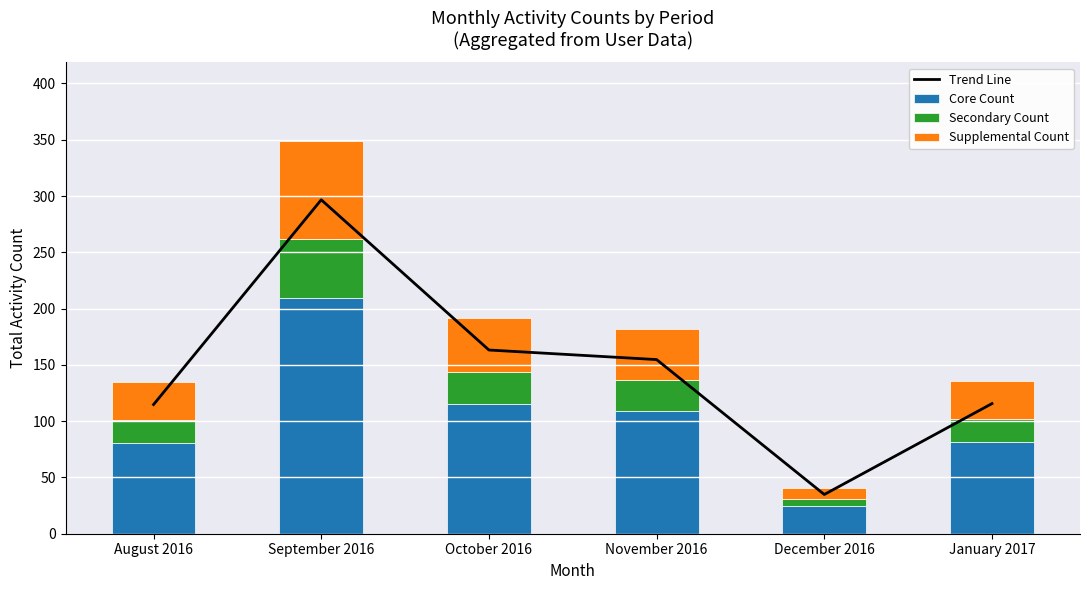

Reading left to right, list all the values displayed in this chart.

Trend Line: 114.8	296.6	163.2	154.7	34.9	115.6
Core Count: 81.0	209.4	115.2	109.2	24.6	81.6
Secondary Count: 20.2	52.3	28.8	27.3	6.2	20.4
Supplemental Count: 33.8	87.2	48.0	45.5	10.2	34.0